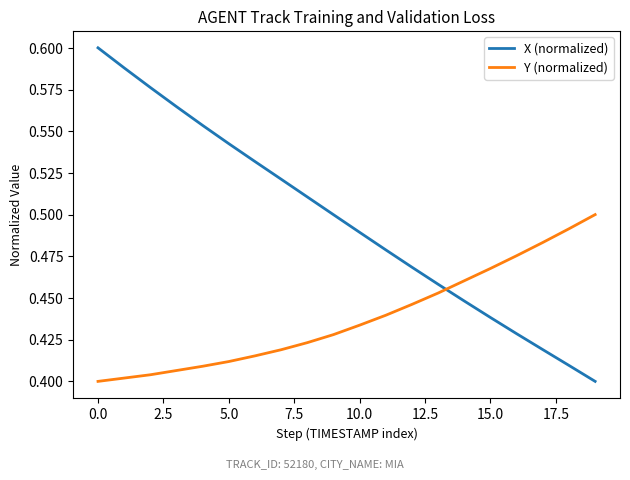

Which series has the widest spread of values?

X (normalized)